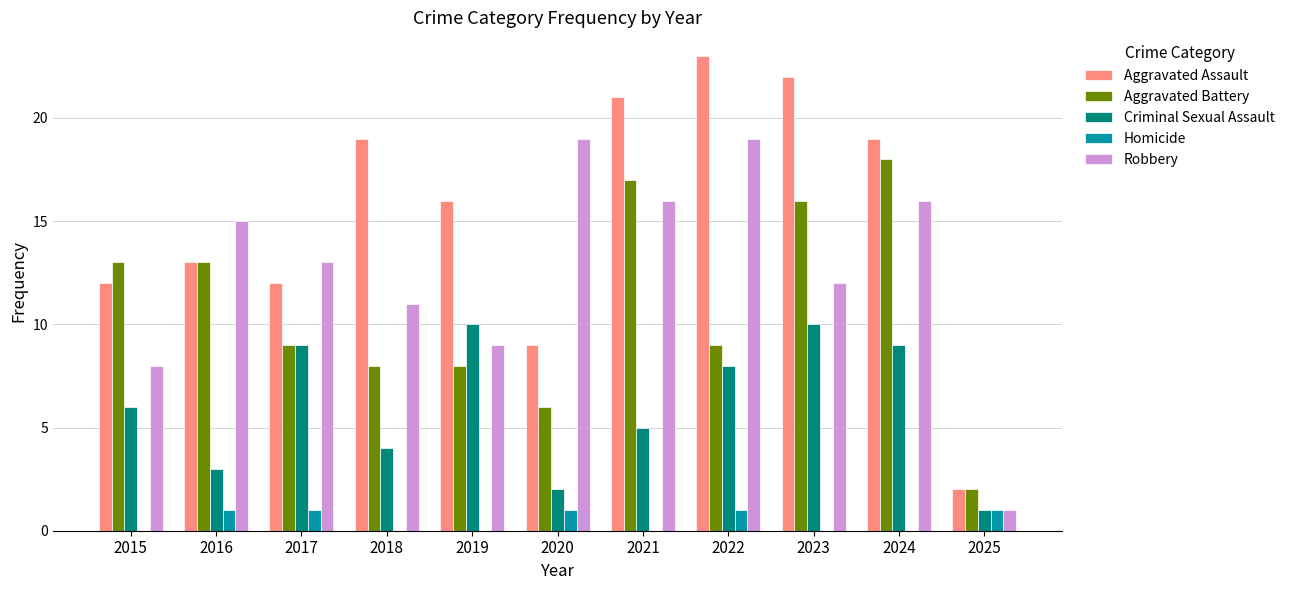

The value of Robbery at 2020 is 19. True or false?

True